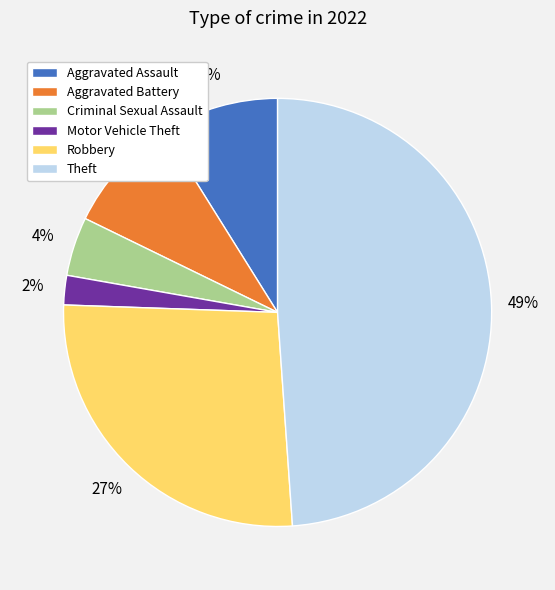

How many slices are in this pie chart?

6